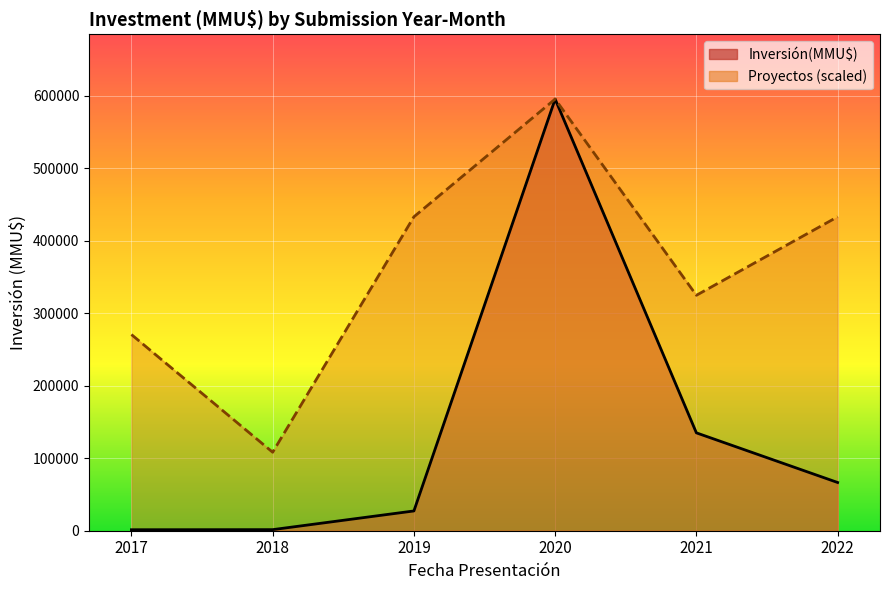

True or false: Proyectos (scaled) line and Inversión(MMU$) line cross at least once.

False